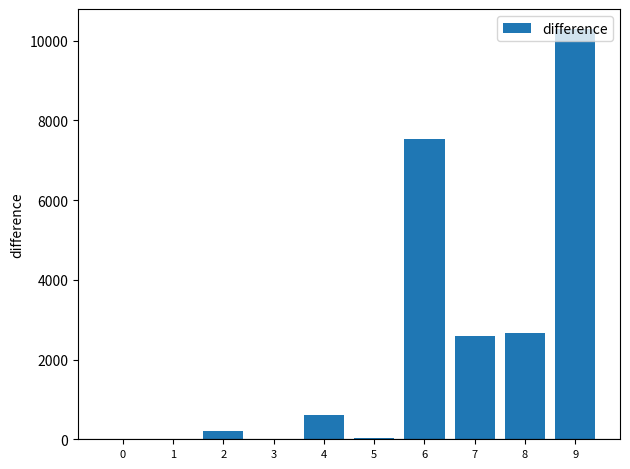

The value at 8 is 2674. True or false?

True